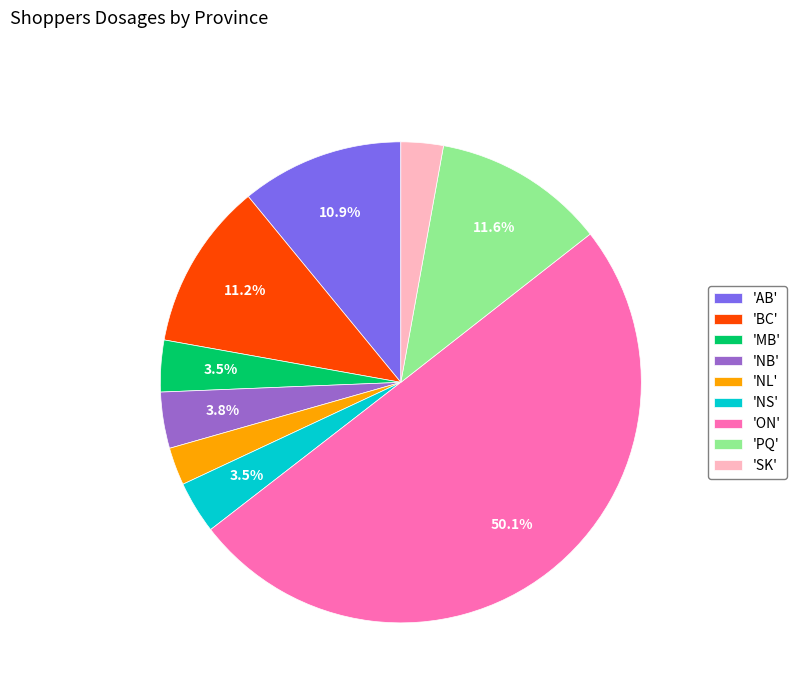

Which slice represents more than half of the pie?

'ON'